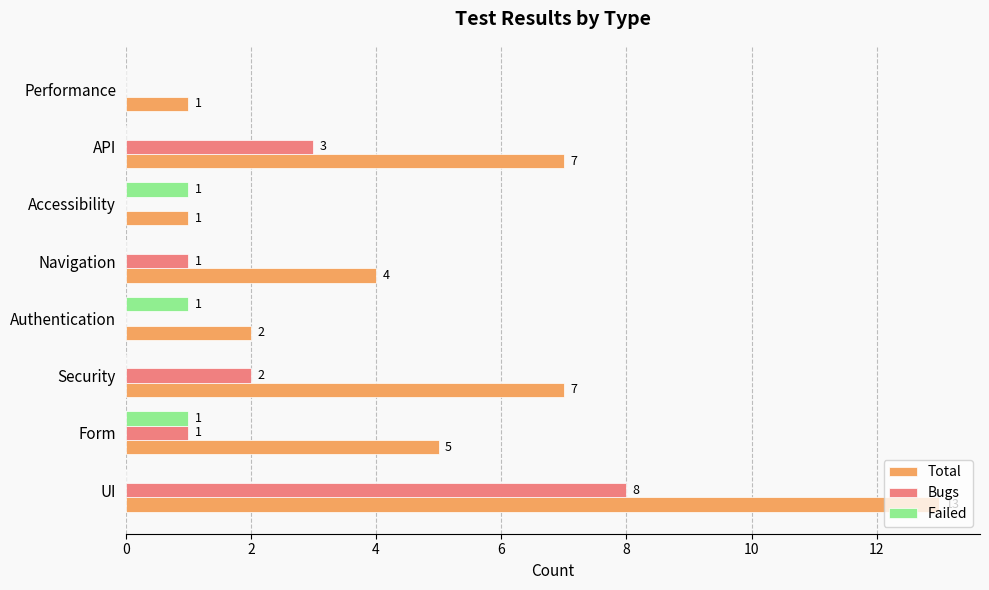

What is the sum of all Failed values?

3